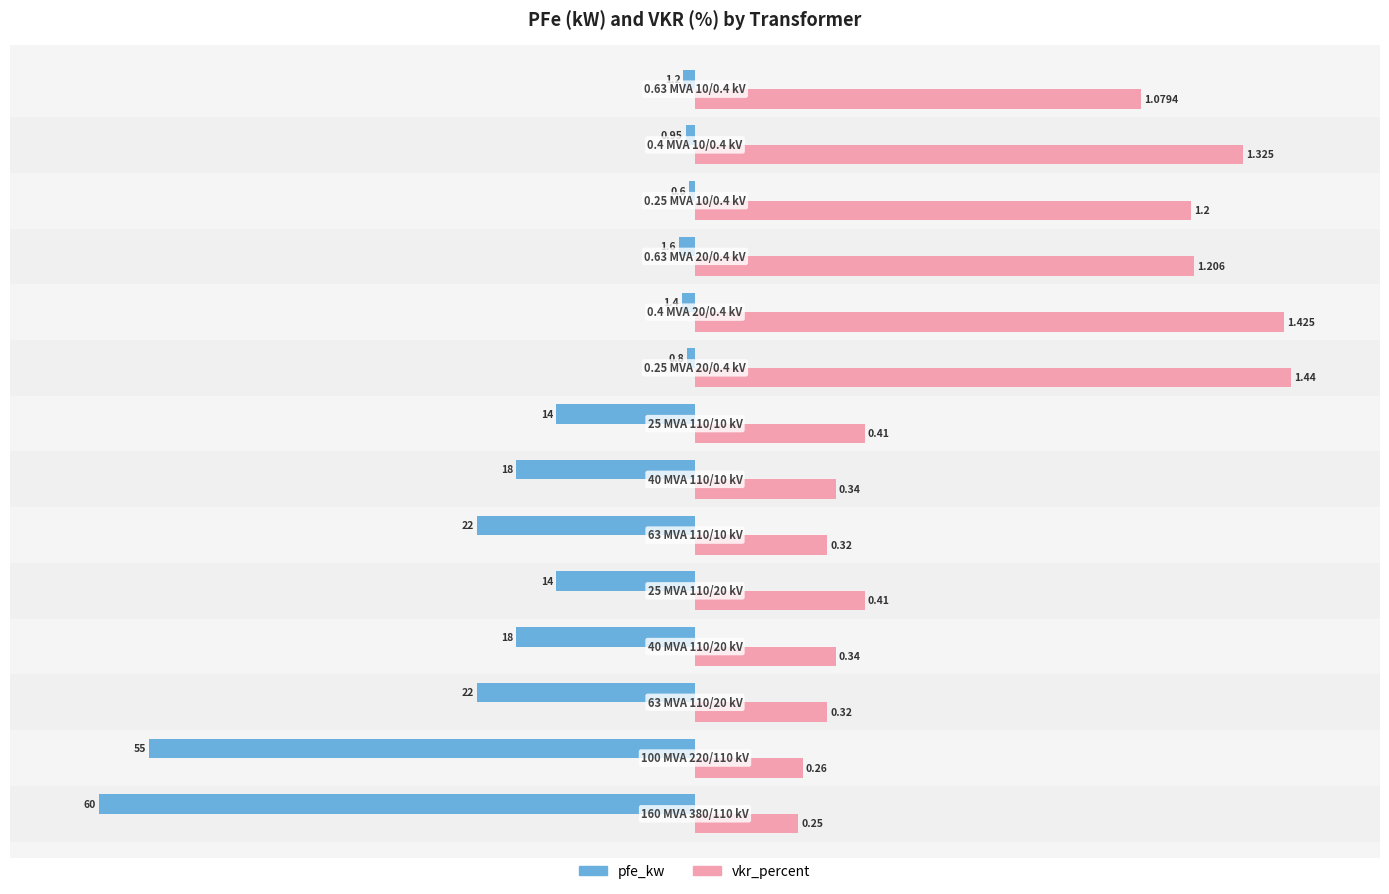

What are all the series names shown in the legend?

pfe_kw, vkr_percent